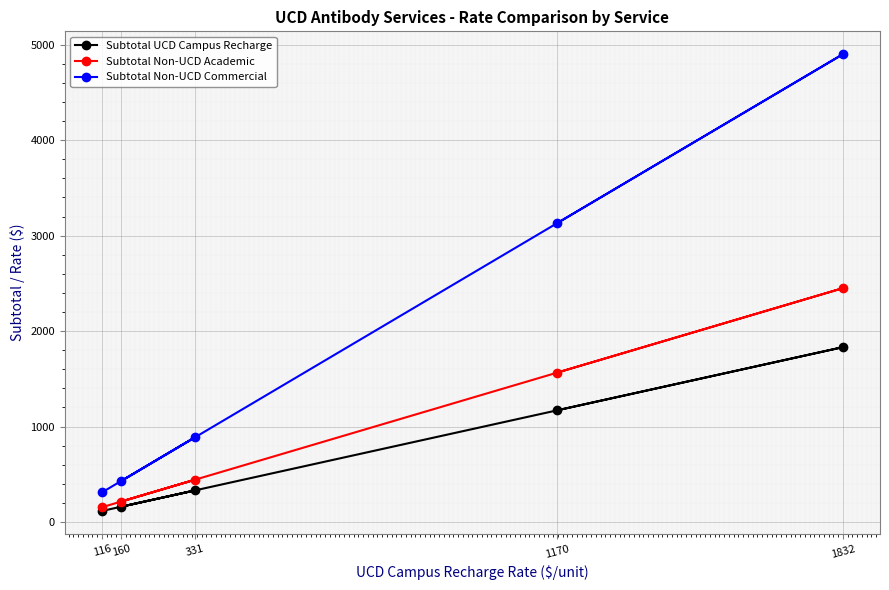

What is the value of the Subtotal Non-UCD Commercial point at the 5th from the left?

4900